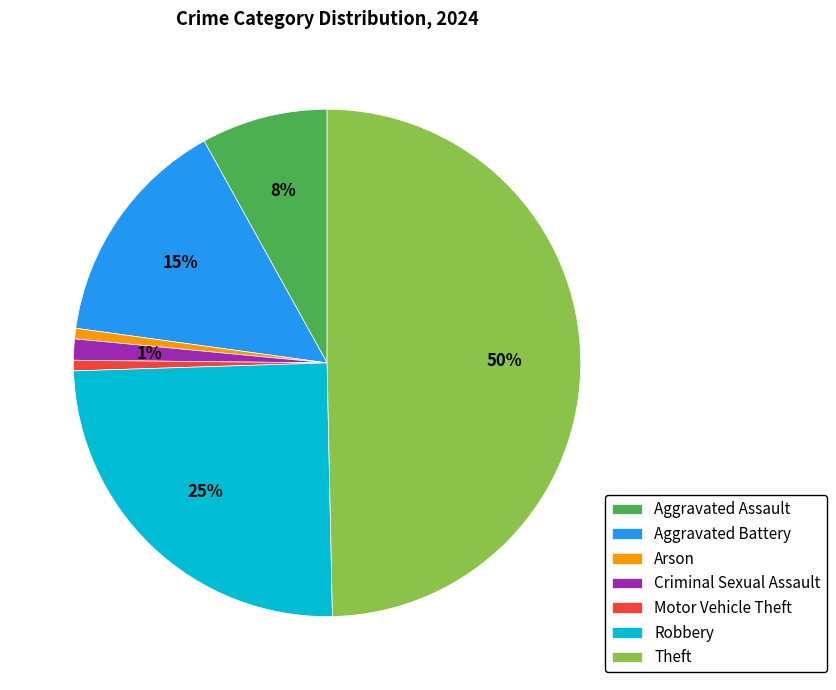

Is Criminal Sexual Assault the majority of the pie?

No